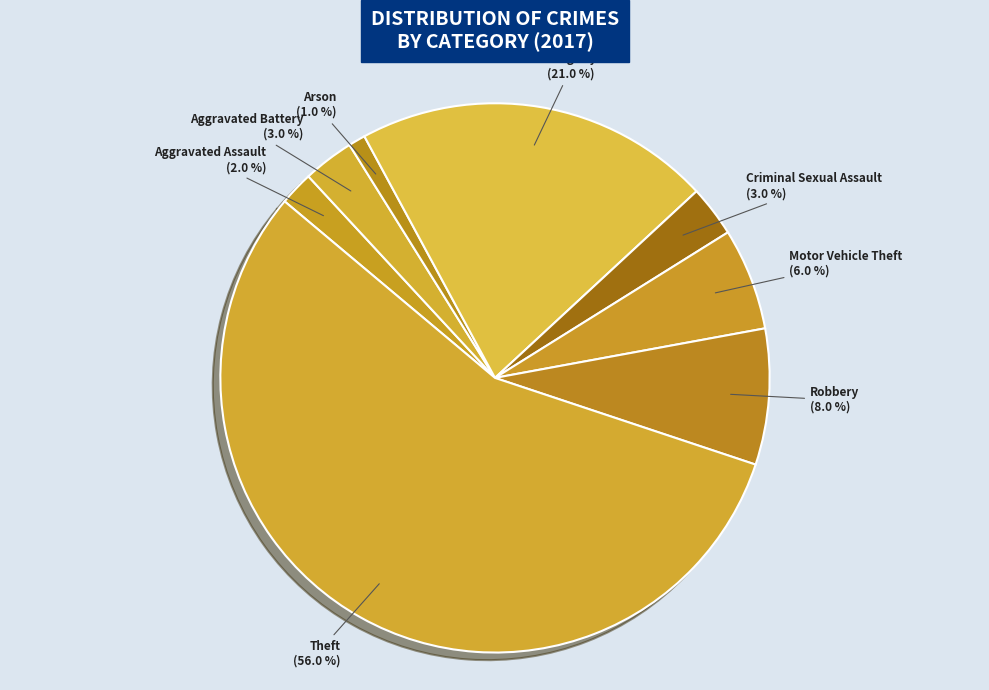

To the nearest percent, what is the difference between the Theft and Aggravated Assault slice percentages?

54%